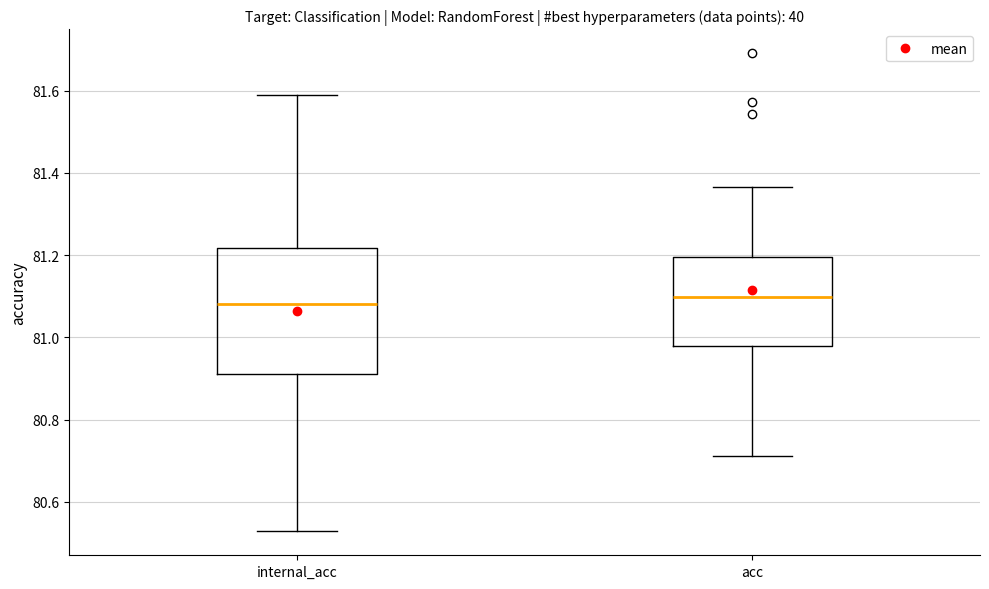

Where does the upper whisker of the box for acc end on the y-axis? The values are not printed on the chart, so give them approximately, as read against the axis.

81.36